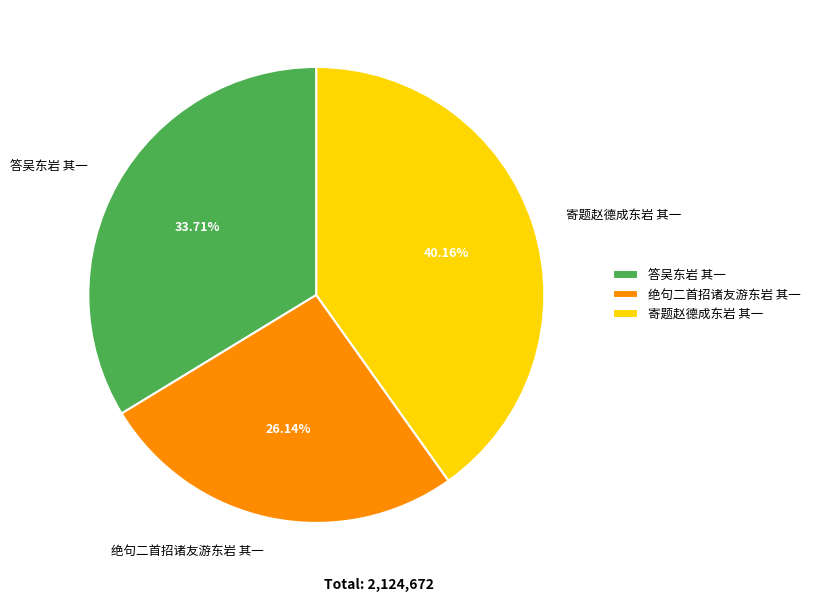

Is there any slice that represents more than half of the pie?

No